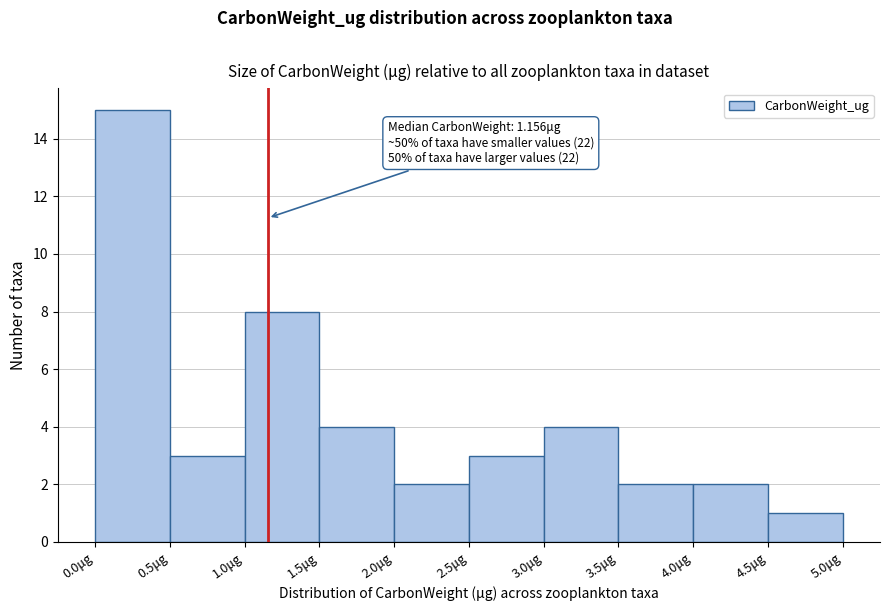

Which range on the x-axis has the tallest bar?

0.0 to 0.5